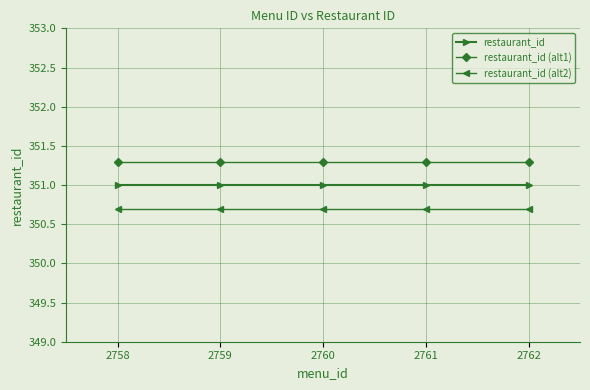

Reading left to right, what are all the values shown in this chart?

restaurant_id: 351.0	351.0	351.0	351.0	351.0
restaurant_id (alt1): 351.3	351.3	351.3	351.3	351.3
restaurant_id (alt2): 350.7	350.7	350.7	350.7	350.7